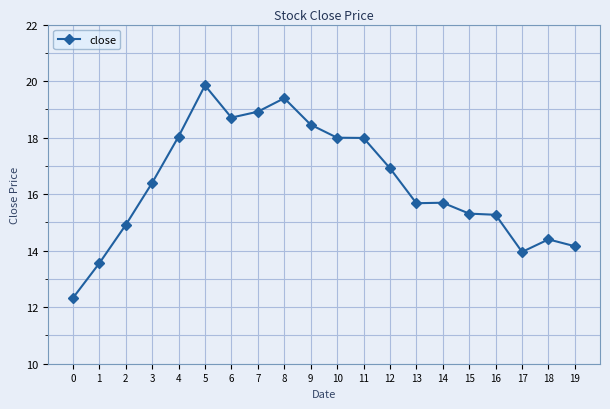

At which label does the data first exceed 16?

3